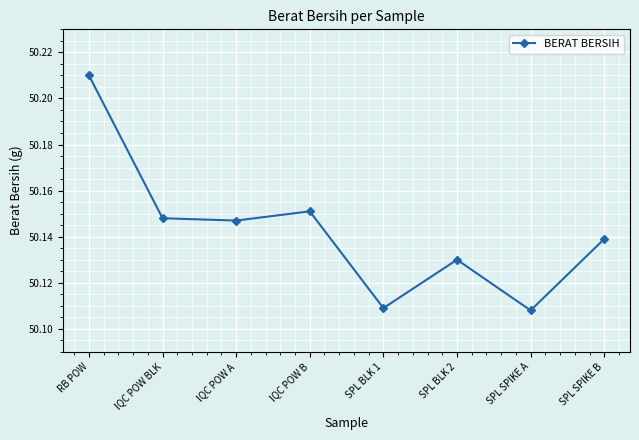

Which category has the highest value across all series?

RB POW